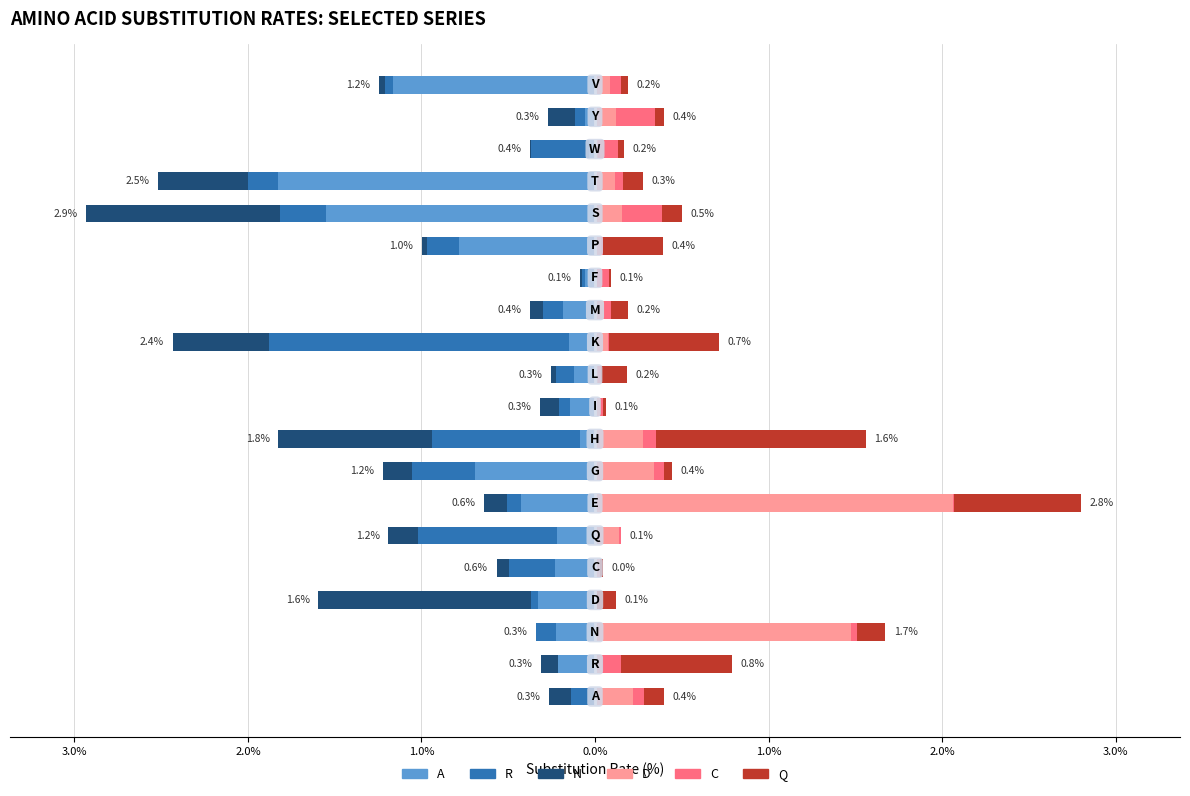

How many bars are there in total?

120